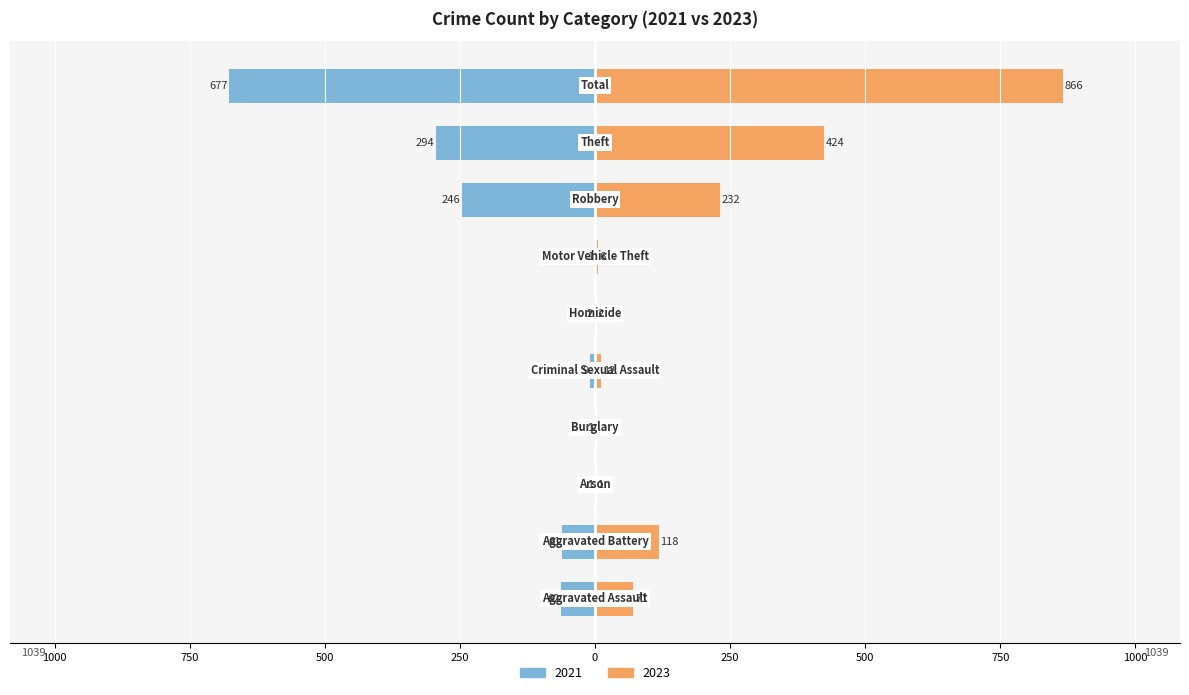

What is the difference between the maximum and minimum values in the 2021 series?

676